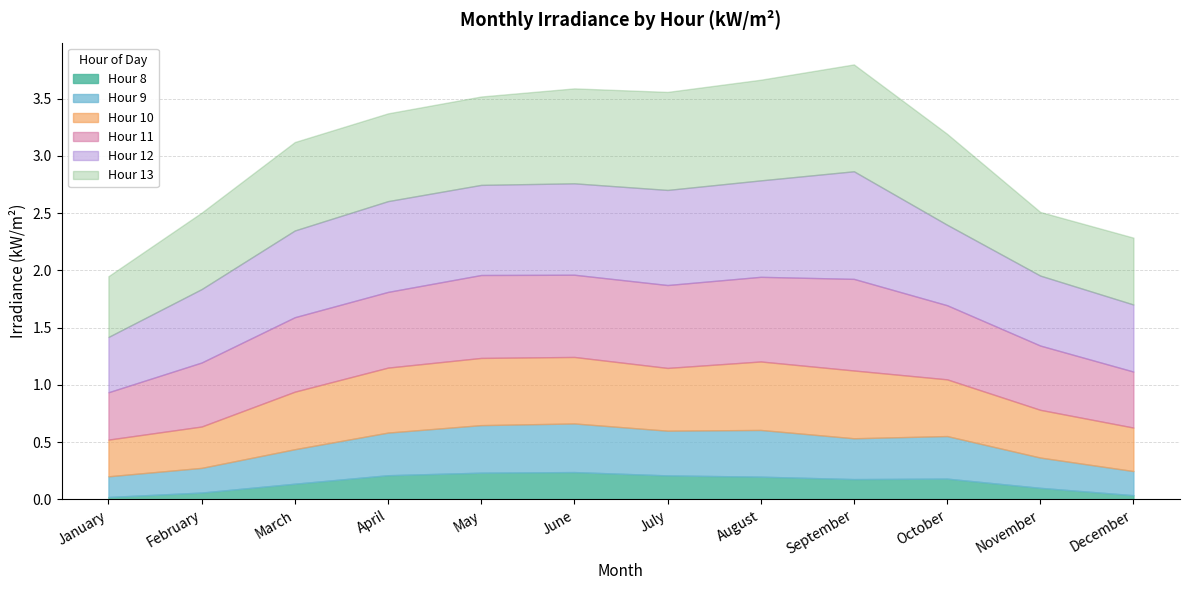

What is the label of the 3rd point from the left?

march